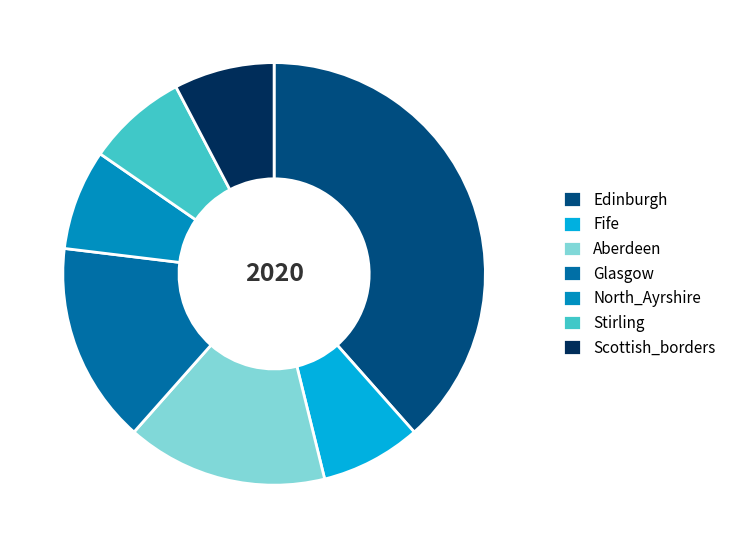

Is it true that Edinburgh is 27% of the pie?

False